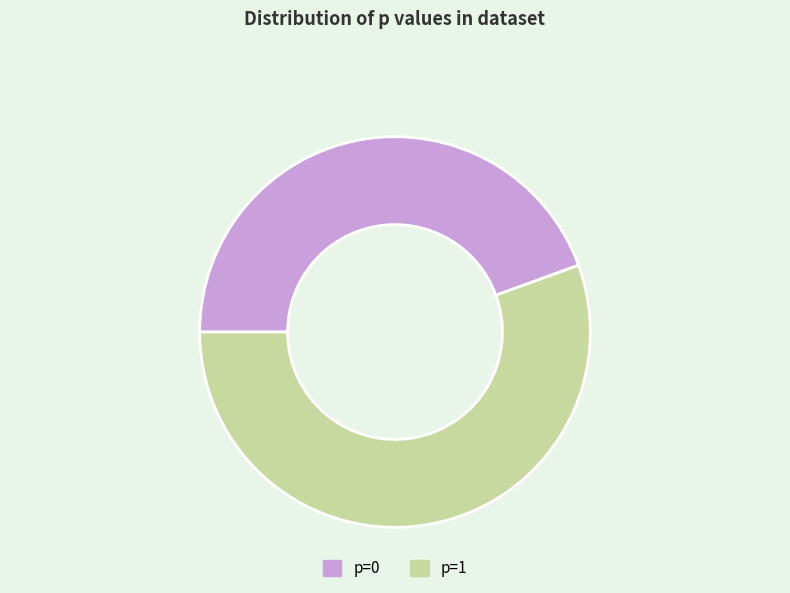

Is it true that 1 is 45% of the pie?

False